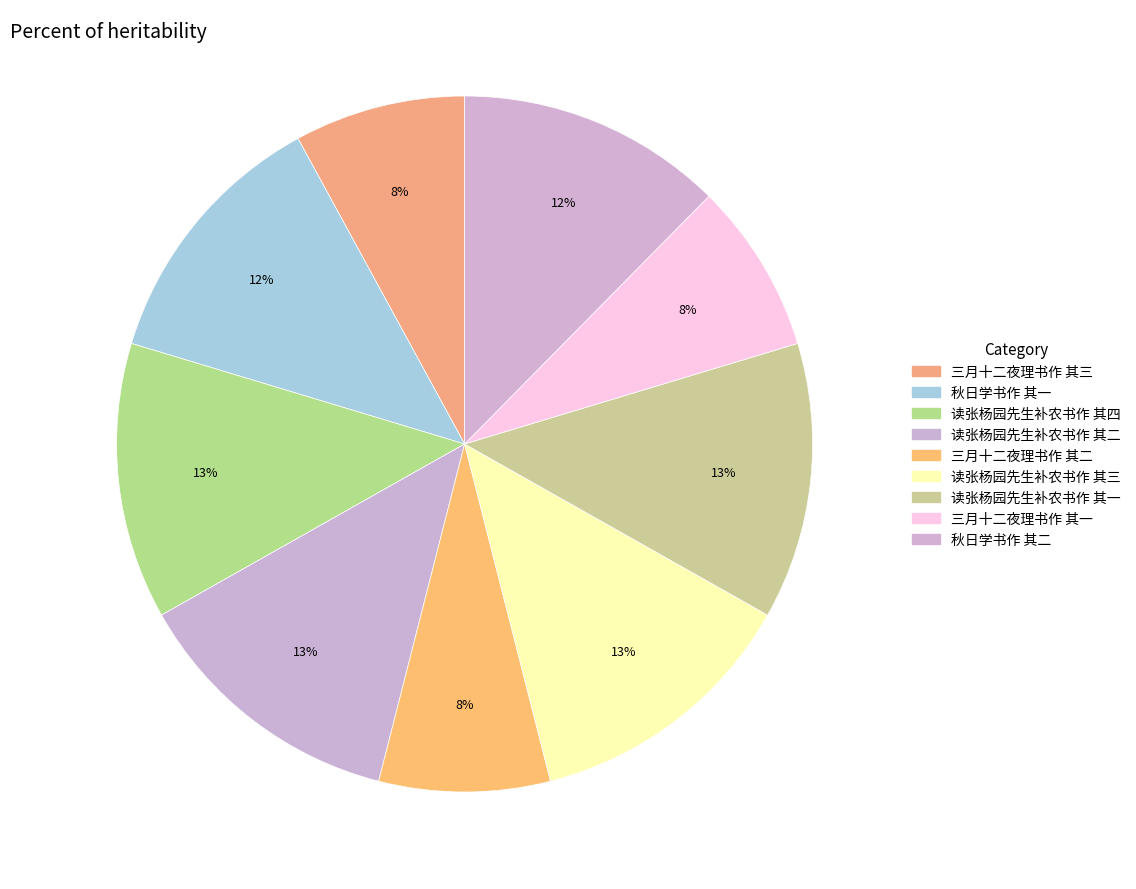

Is it true that 读张杨园先生补农书作 其一 is 13% of the pie?

True